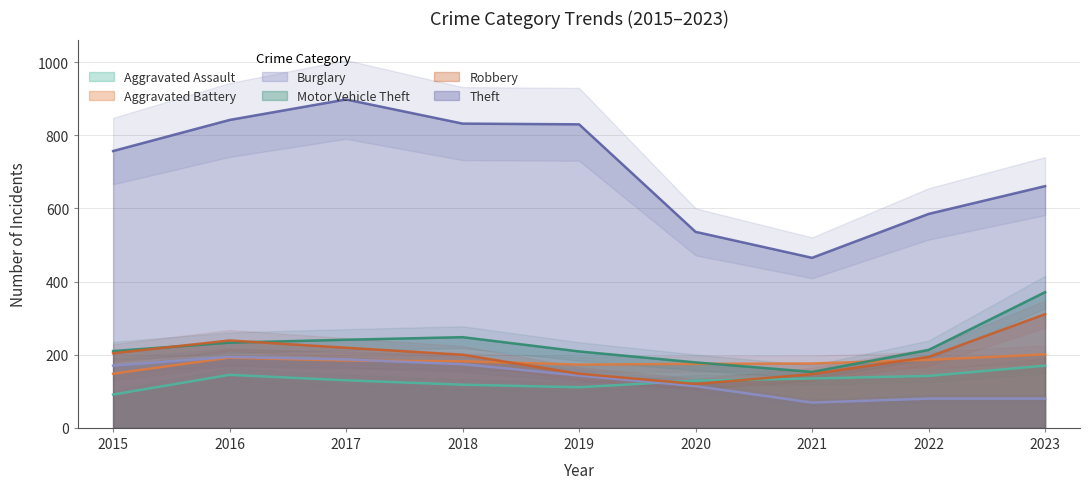

At which label does Aggravated Battery first exceed 182?

2016